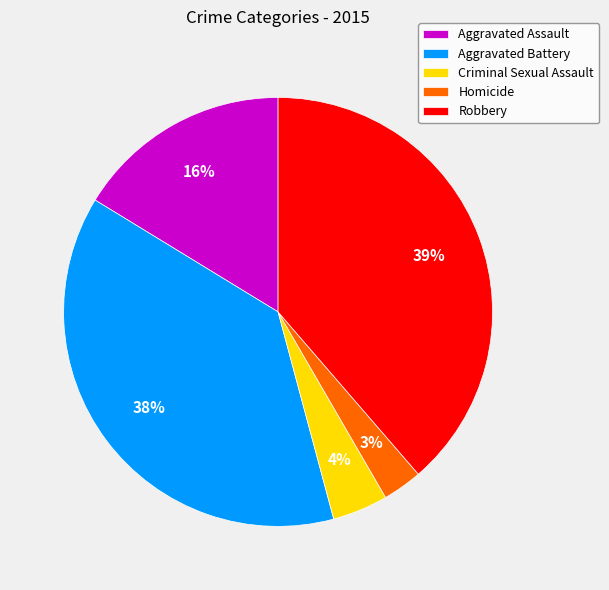

How many slices are in this pie chart?

5